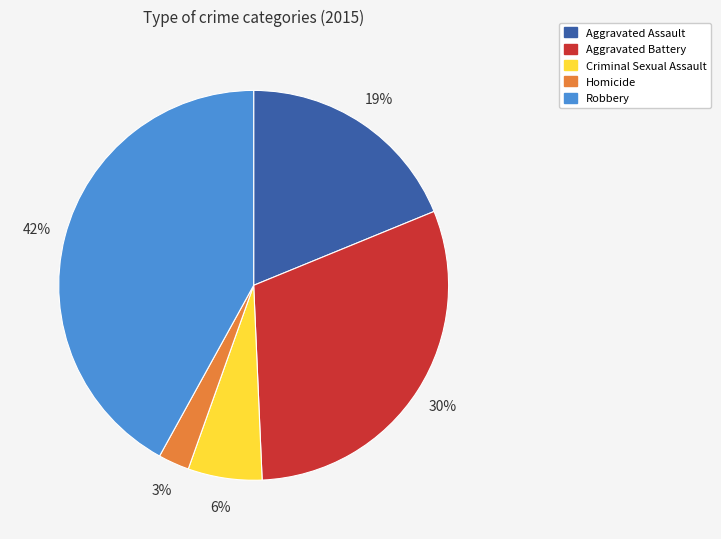

Is it true that Criminal Sexual Assault is 6% of the pie?

True